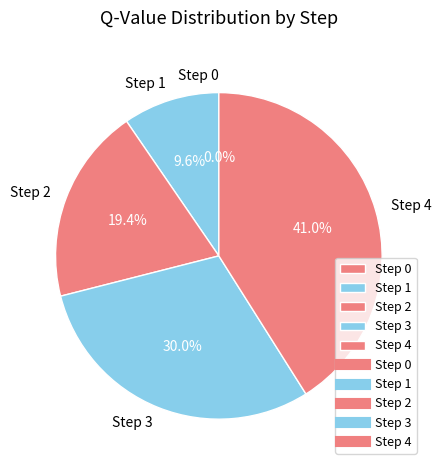

What percentage is the 4 slice, to the nearest percent?

41%